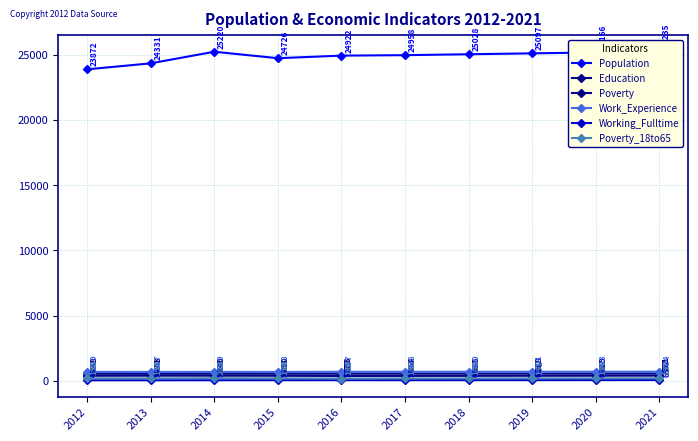

Is it true that Education equals 554 at 2017?

True